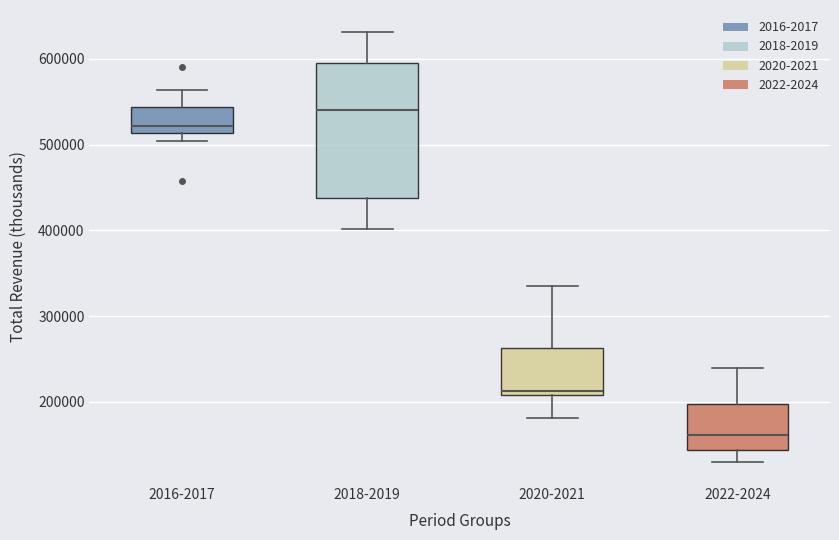

Reading left to right, transcribe this box plot: for each box, give where its median line is, the range the box spans, and where its two whiskers end, as read against the y-axis. The values are not printed on the chart, so give them approximately, as read against the axis.

2016-2017: median 520000, box 510000 to 540000, whiskers 500000 to 560000
2018-2019: median 540000, box 440000 to 590000, whiskers 400000 to 630000
2020-2021: median 210000 (just above the box's lower edge), box 210000 to 260000, whiskers 180000 to 330000
2022-2024: median 160000, box 140000 to 200000, whiskers 130000 to 240000